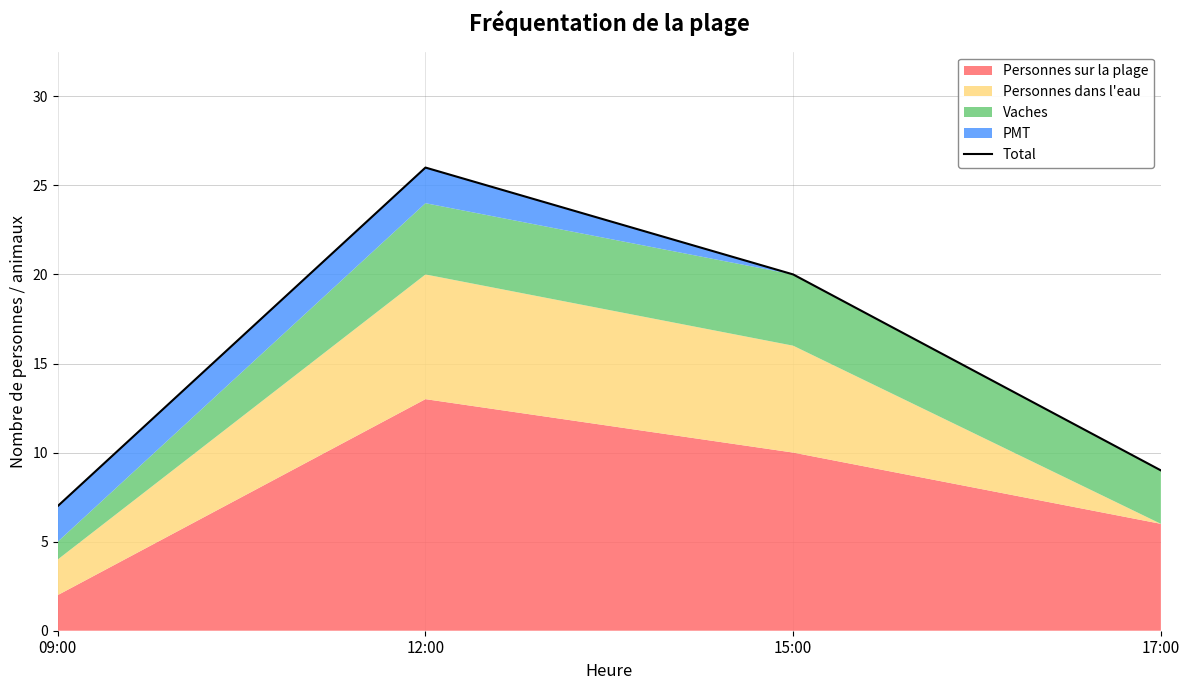

What is the sum of all values?

62